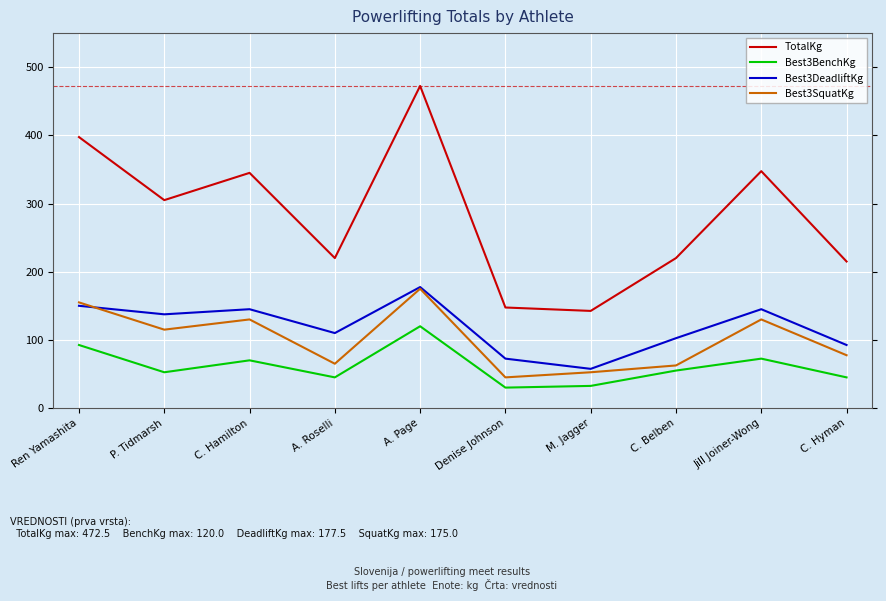

What is the total value across all series at Denise Johnson?

295.0